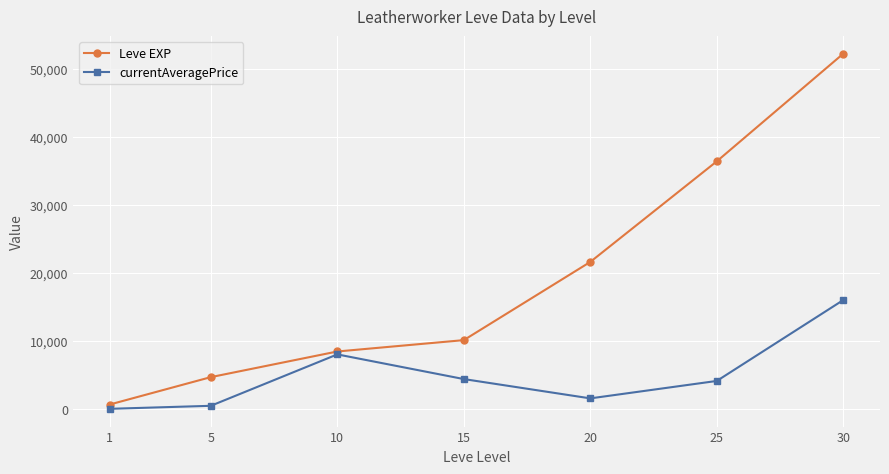

Between 25 and 30, which series saw the biggest shift?

Leve EXP